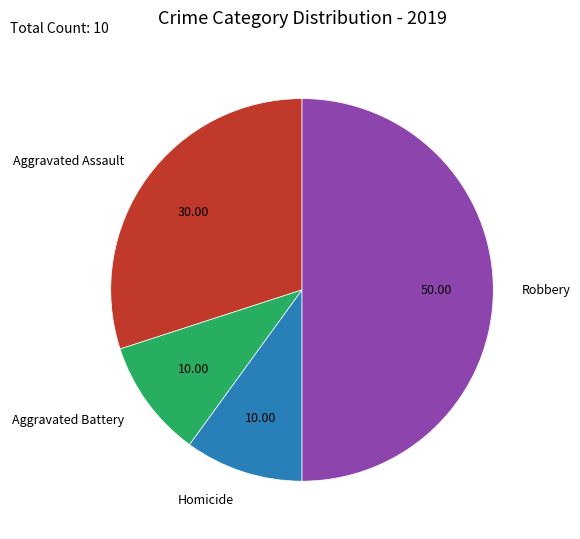

How many slices are in this pie chart?

4